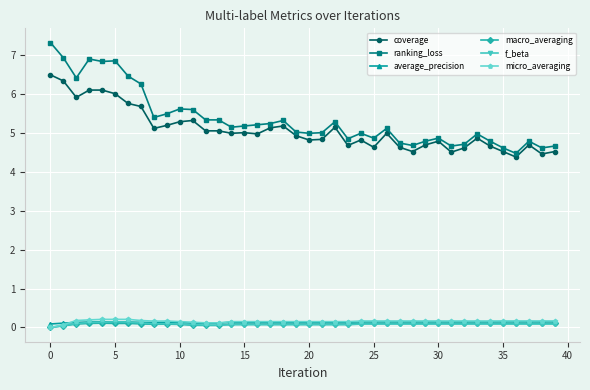

What are all the series names shown in the legend?

coverage, ranking_loss, average_precision, macro_averaging, f_beta, micro_averaging